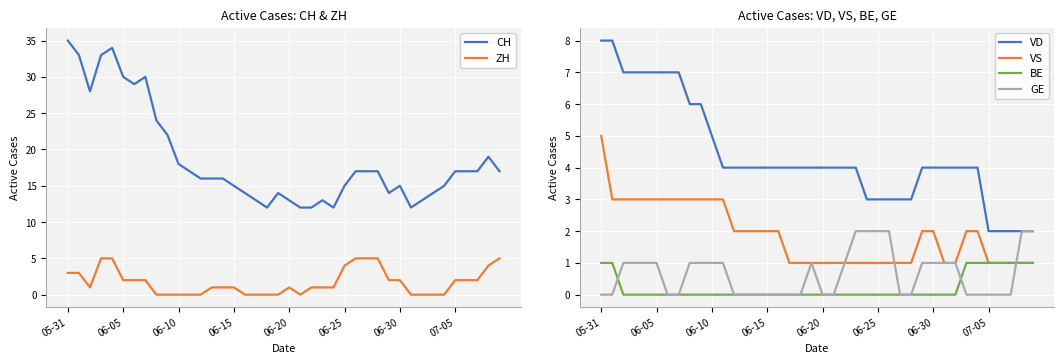

True or false: VS and VD intersect in this chart.

False